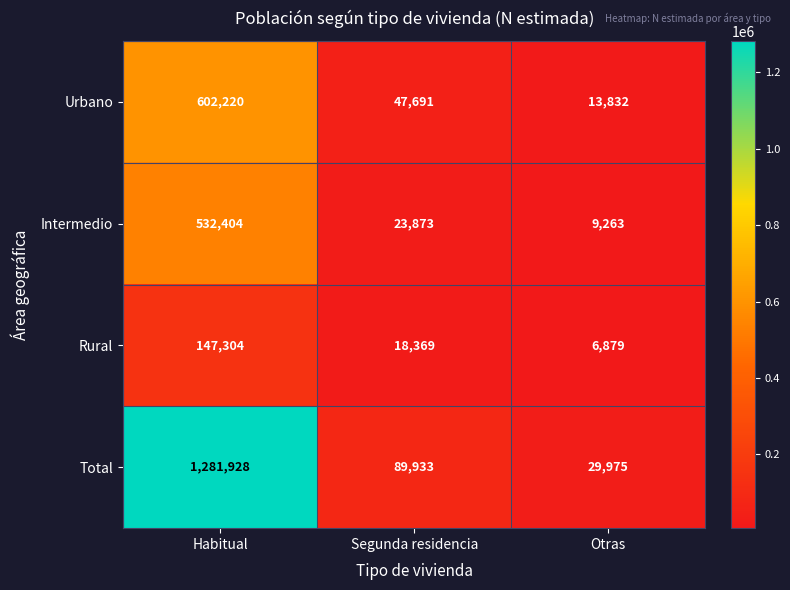

At which category is the sum across all series the highest?

Habitual